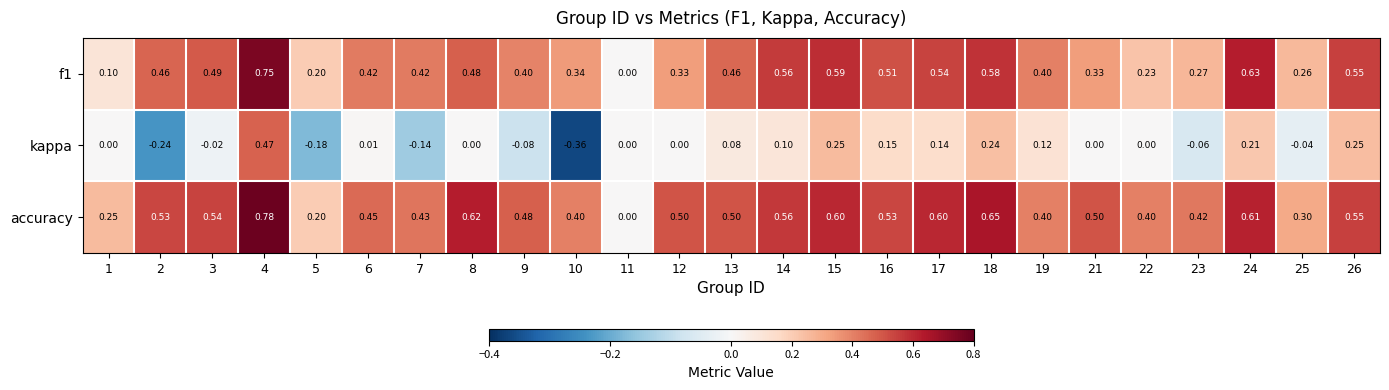

At which category is the sum across all series the highest?

4